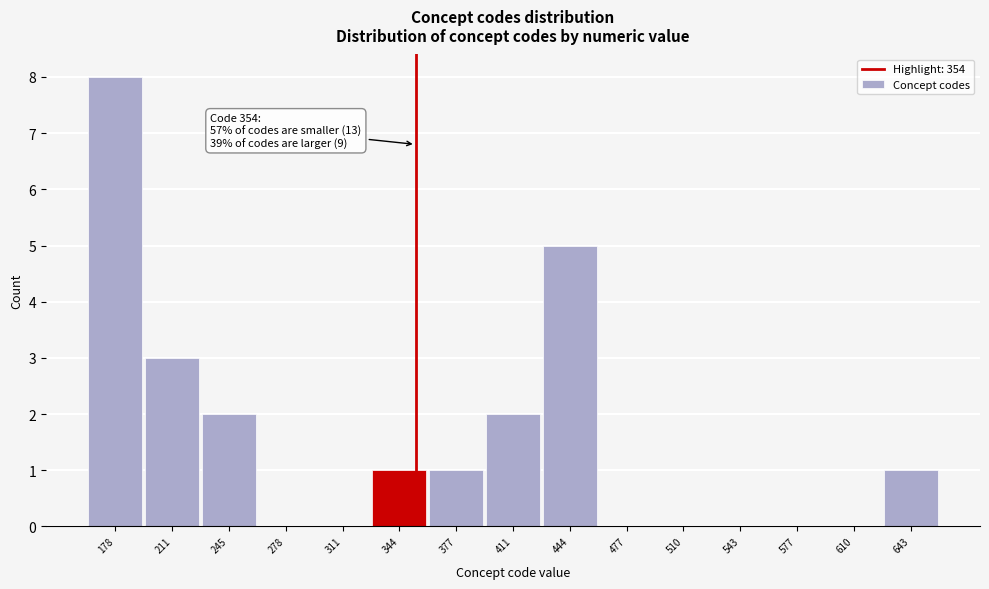

Over which range of the x-axis is the bar tallest?

160 to 195